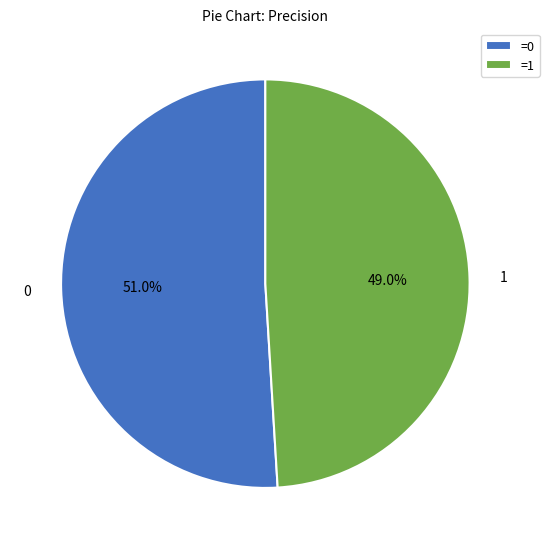

Which category has the smallest portion of the pie?

1